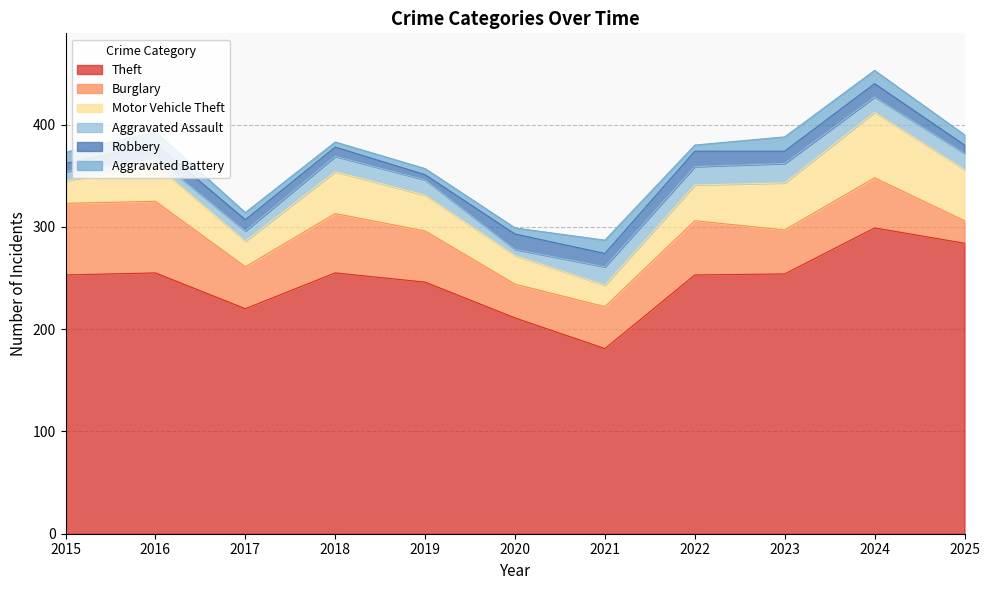

At which category does Motor Vehicle Theft reach its first local valley?

2017